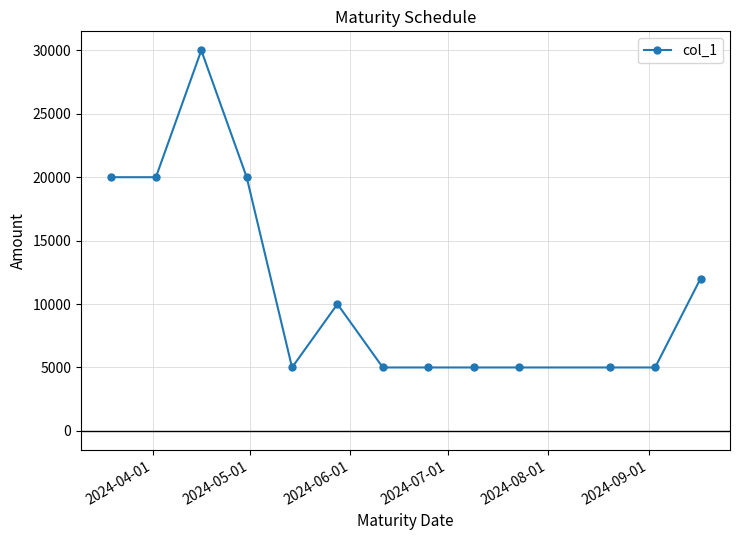

What is the minimum value shown in the chart?

5000